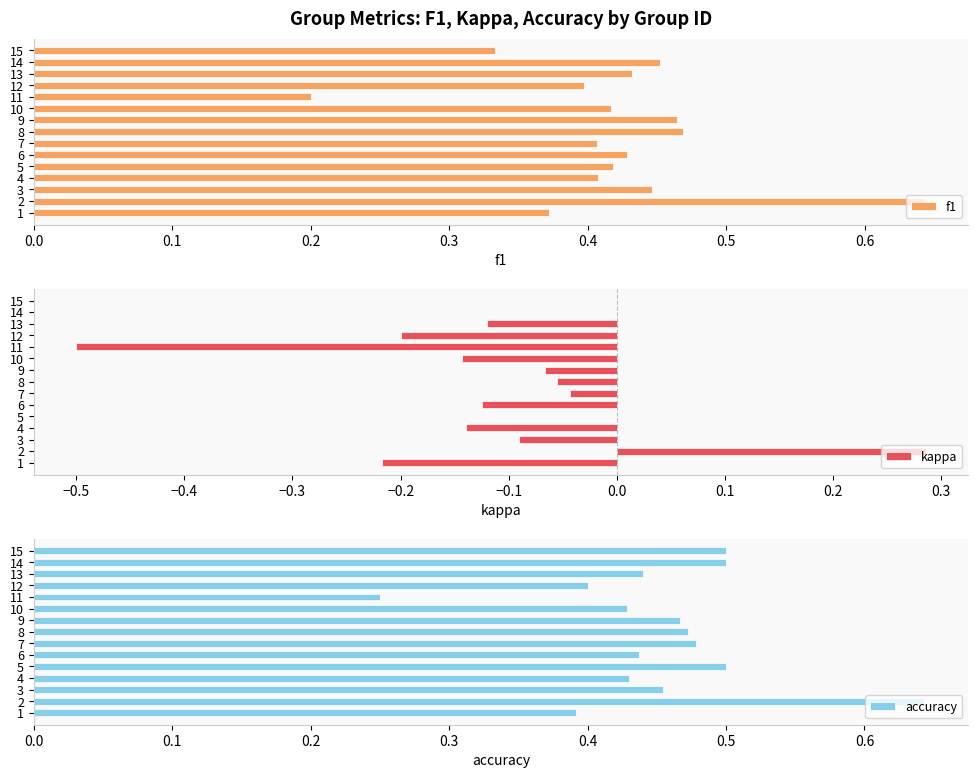

The f1 series shows 0.2 at 8. True or false?

False